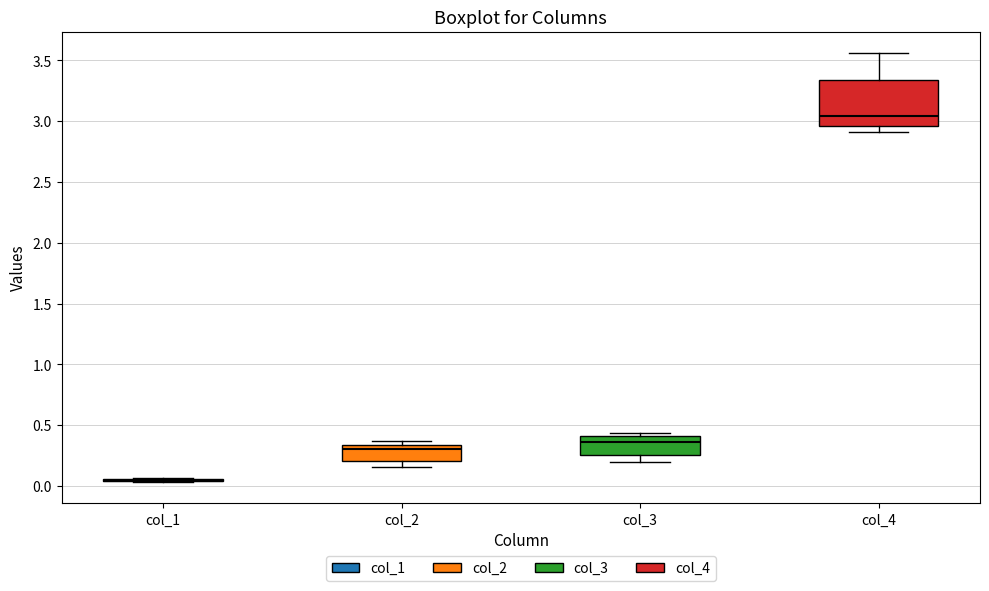

Which box is the tallest, from its lower edge to its upper edge?

col_4